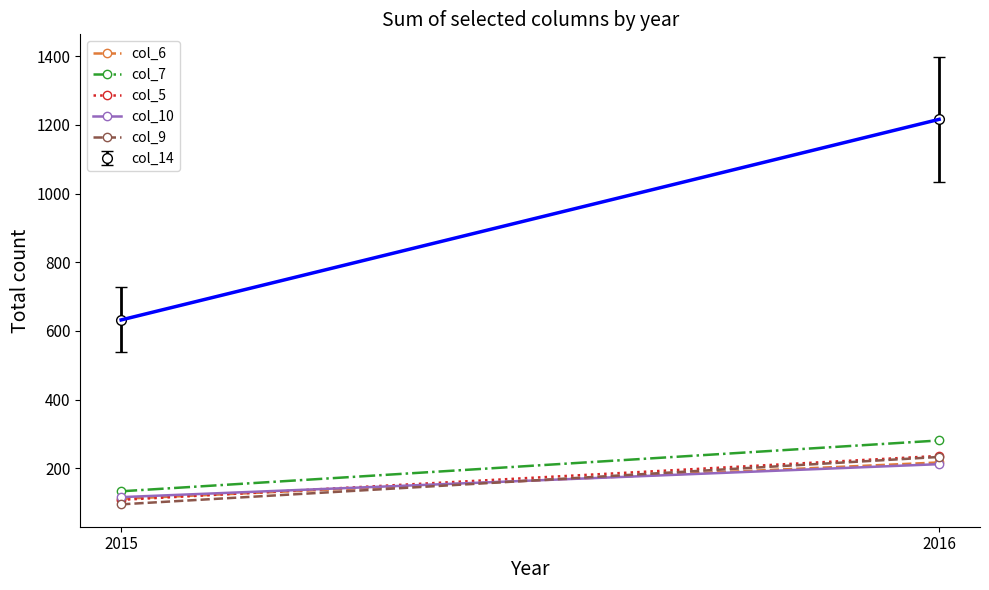

What is the average value of the col_10 series?

164